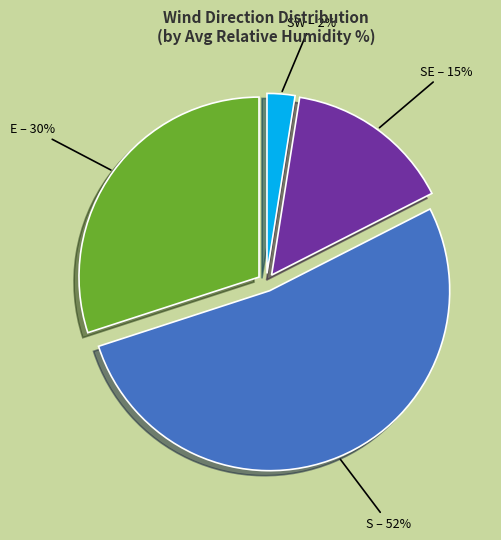

The SE – 15% slice represents 15% of the pie. True or false?

True